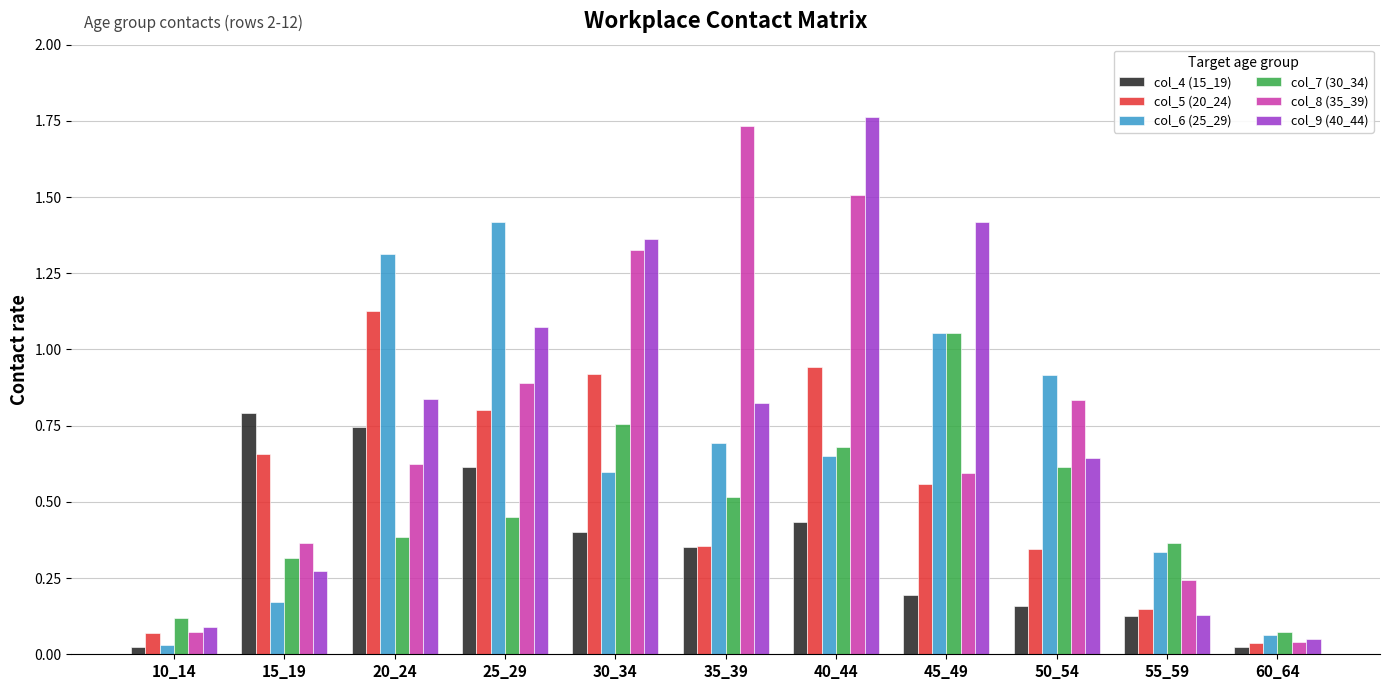

What is the sum of all col_7 (30_34) values?

5.3